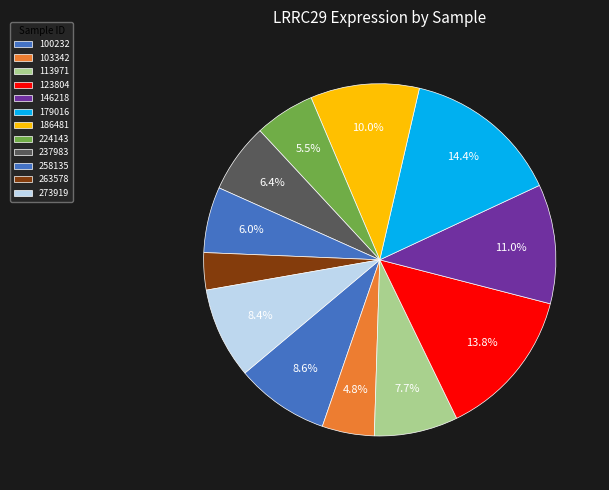

Does 179016 represent more than half of the total?

No